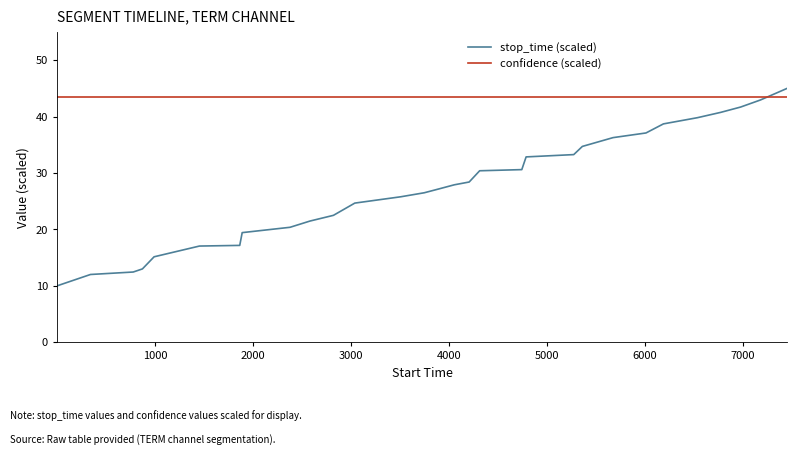

Which series has the largest range (max minus min)?

stop_time (scaled)